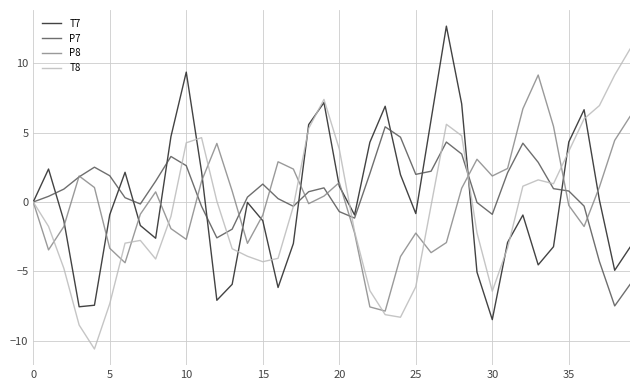

What is the greatest value displayed?

12.7